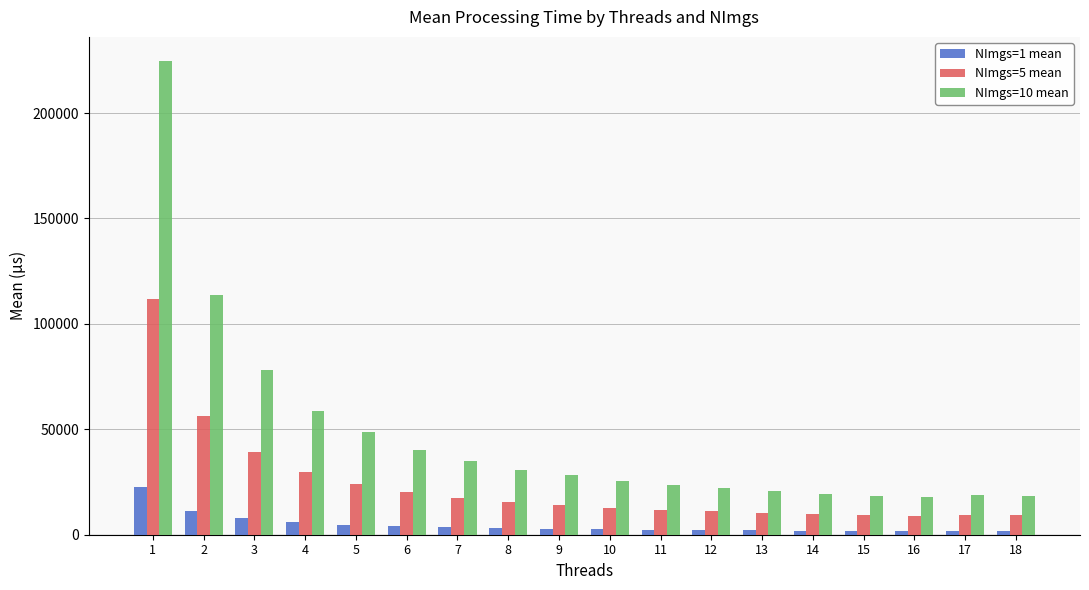

What is the sum of all NImgs=5 mean values?

421281.2